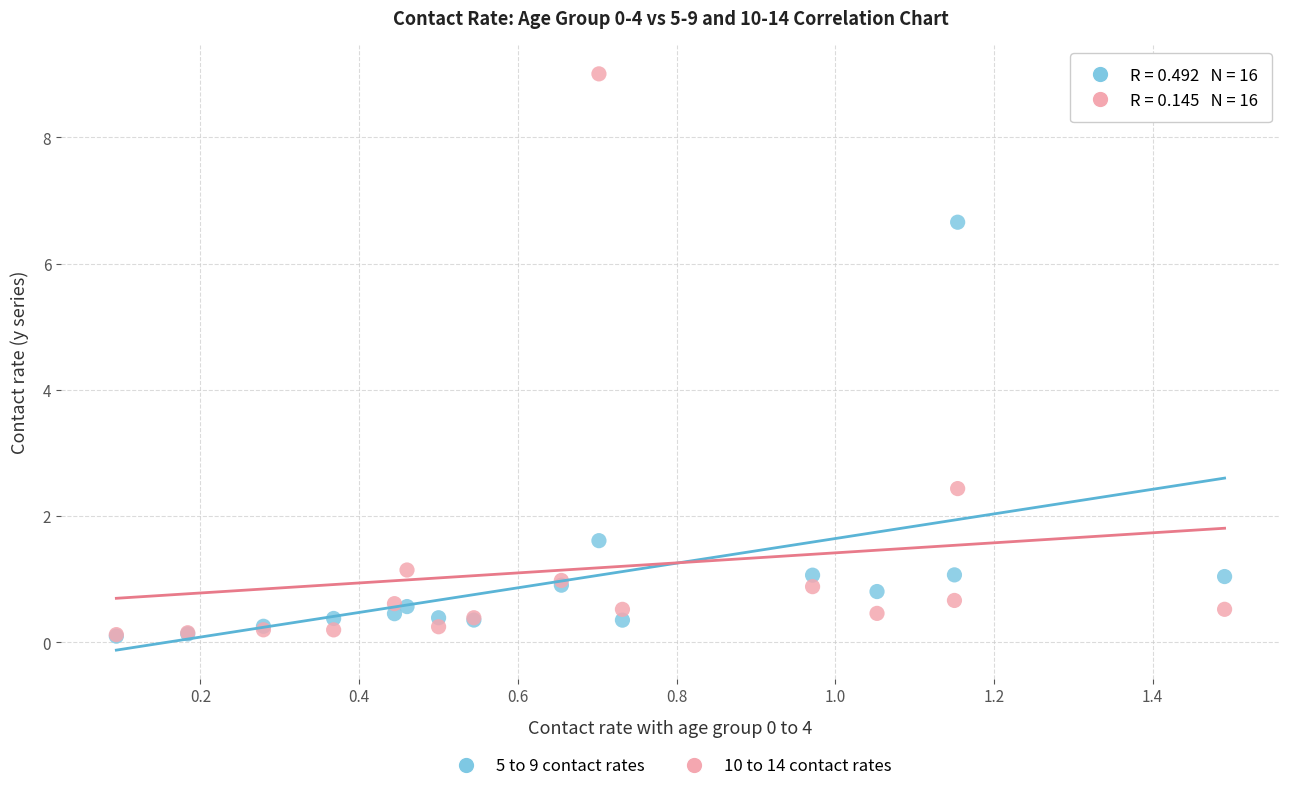

Which series has the widest spread of Y values?

10 to 14 contact rates